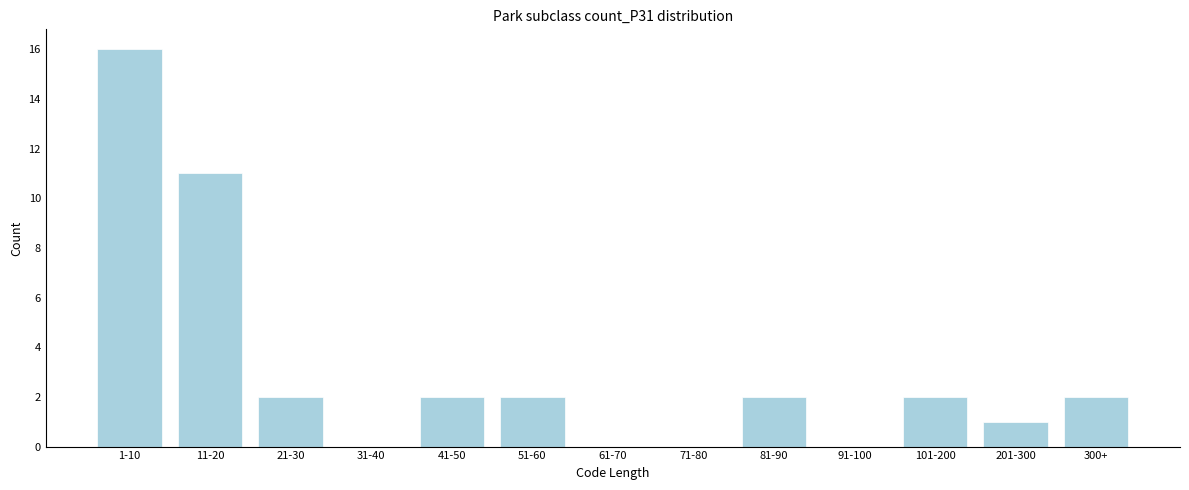

Reading left to right, what are all the values shown in this chart?

1-10=16	11-20=11	21-30=2	31-40=0	41-50=2	51-60=2	61-70=0	71-80=0	81-90=2	91-100=0	101-200=2	201-300=1	300+=2